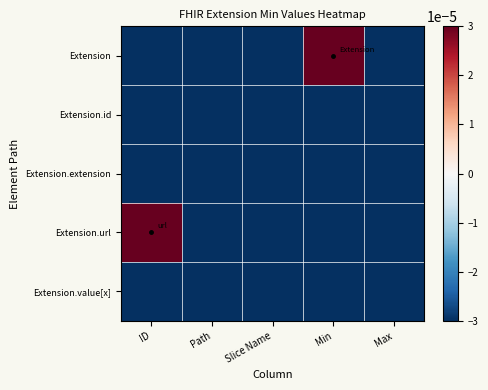

Count the number of data series in this chart.

5